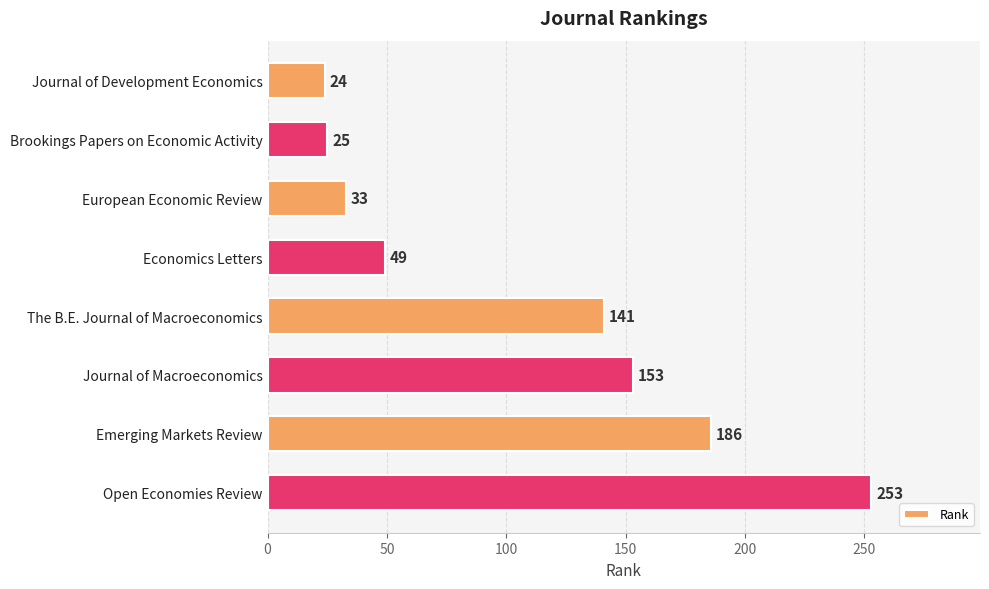

What is the difference between the second highest and second lowest values?

161